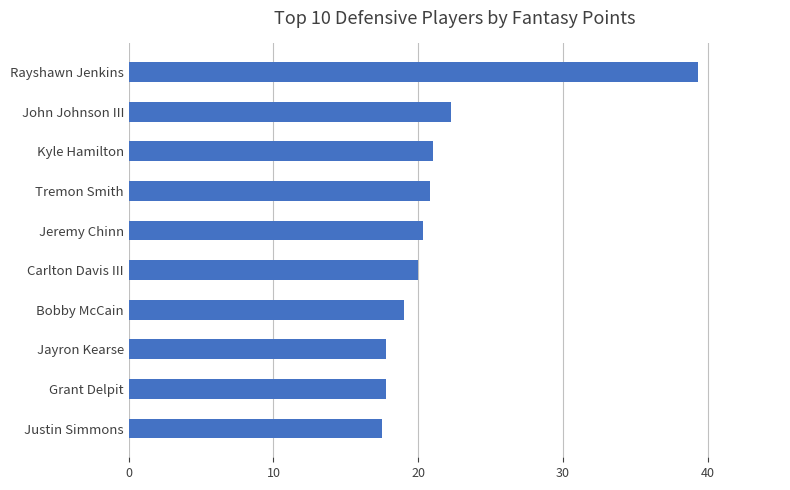

What is the average value?

21.6